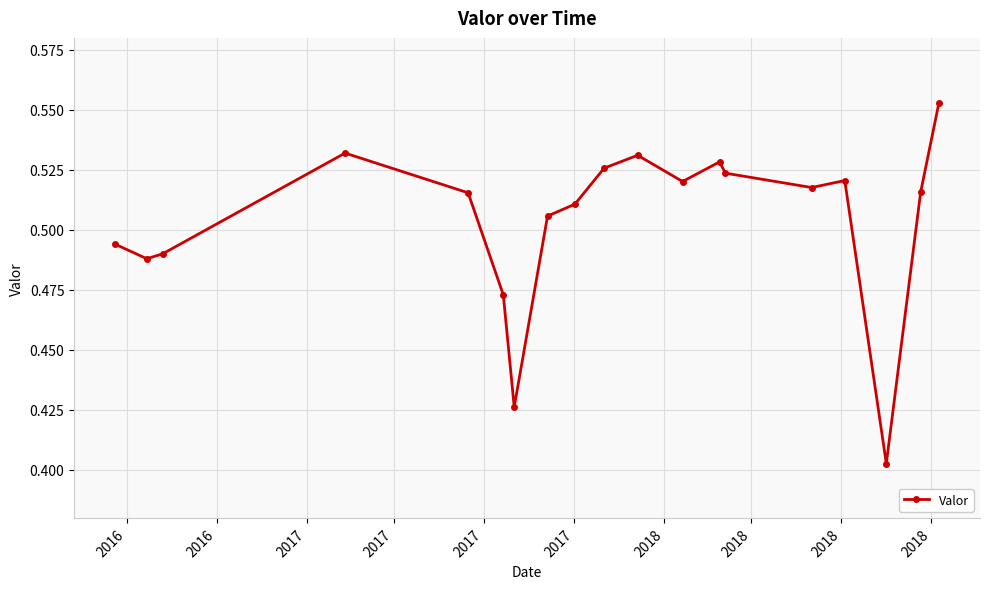

Count the values in the range 0 to 1.

19